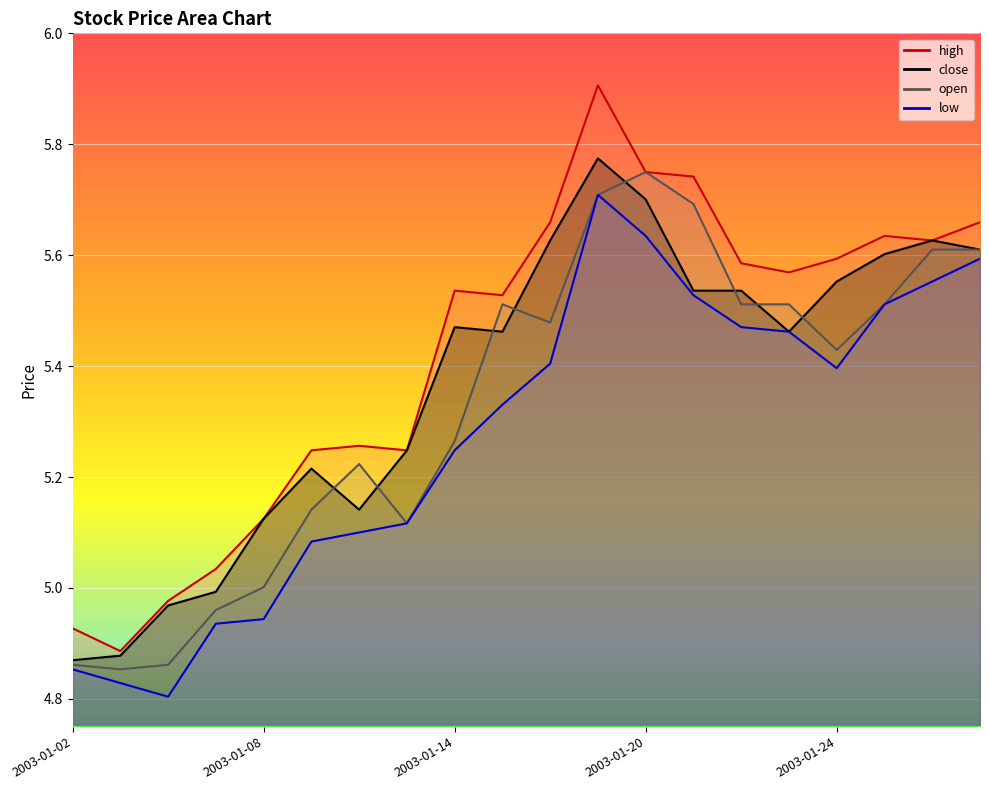

What is the highest value of the close series?

5.8